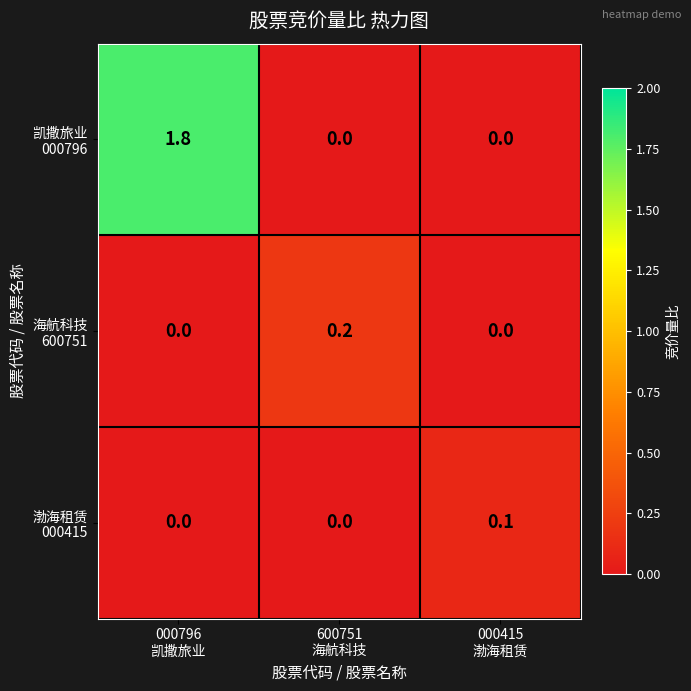

What is the maximum value shown in the chart?

1.8